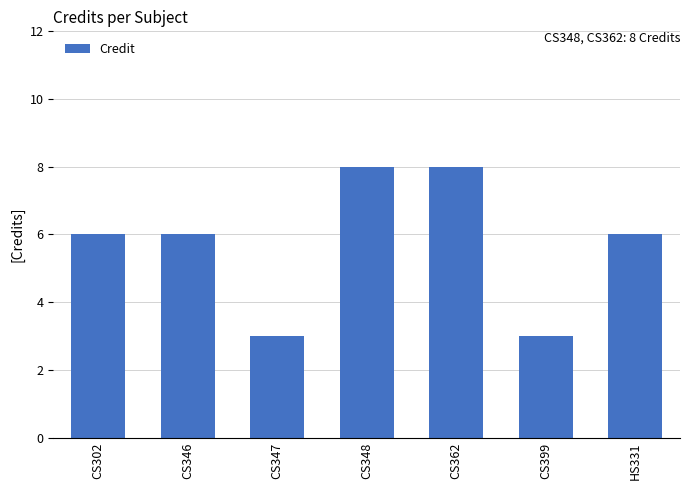

What is the value of the 3rd bar from the left?

3